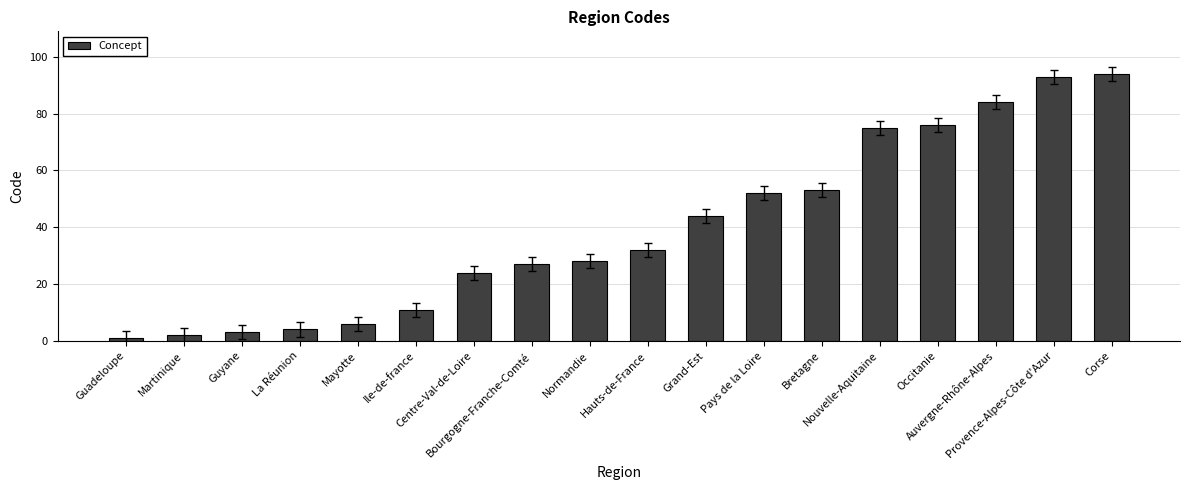

How many bars are there in total?

18